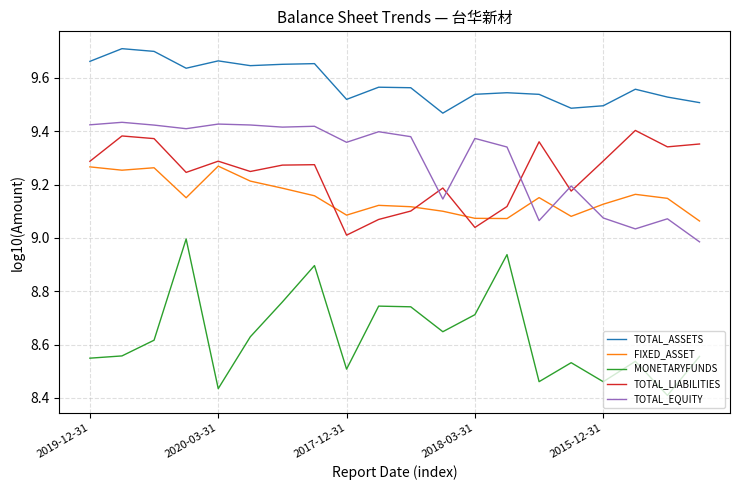

True or false: TOTAL_ASSETS and TOTAL_EQUITY cross at least once.

False